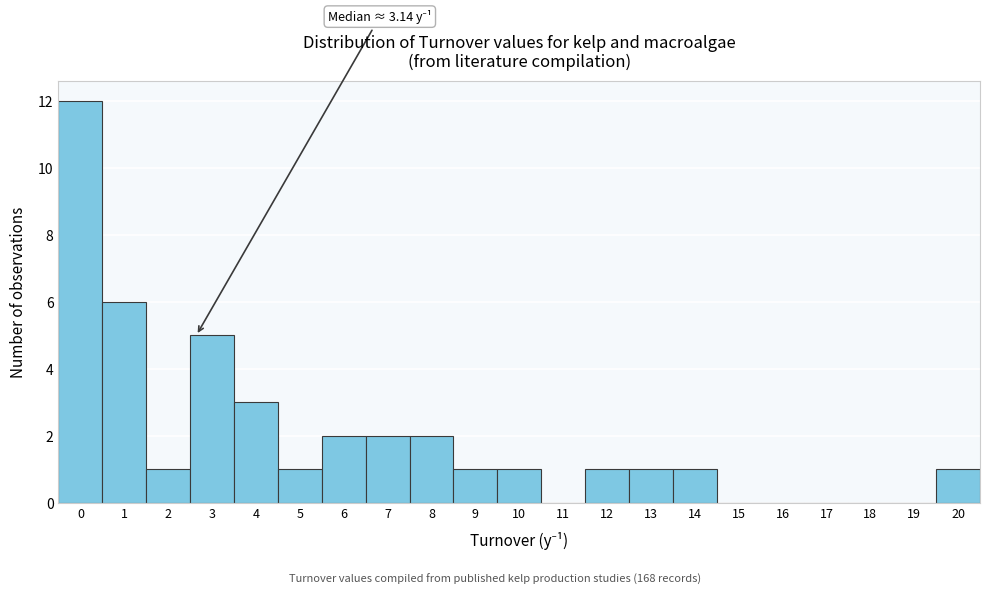

Reading right to left, extract all data points from this chart.

20=1	19=0	18=0	17=0	16=0	15=0	14=1	13=1	12=1	11=0	10=1	9=1	8=2	7=2	6=2	5=1	4=3	3=5	2=1	1=6	0=12